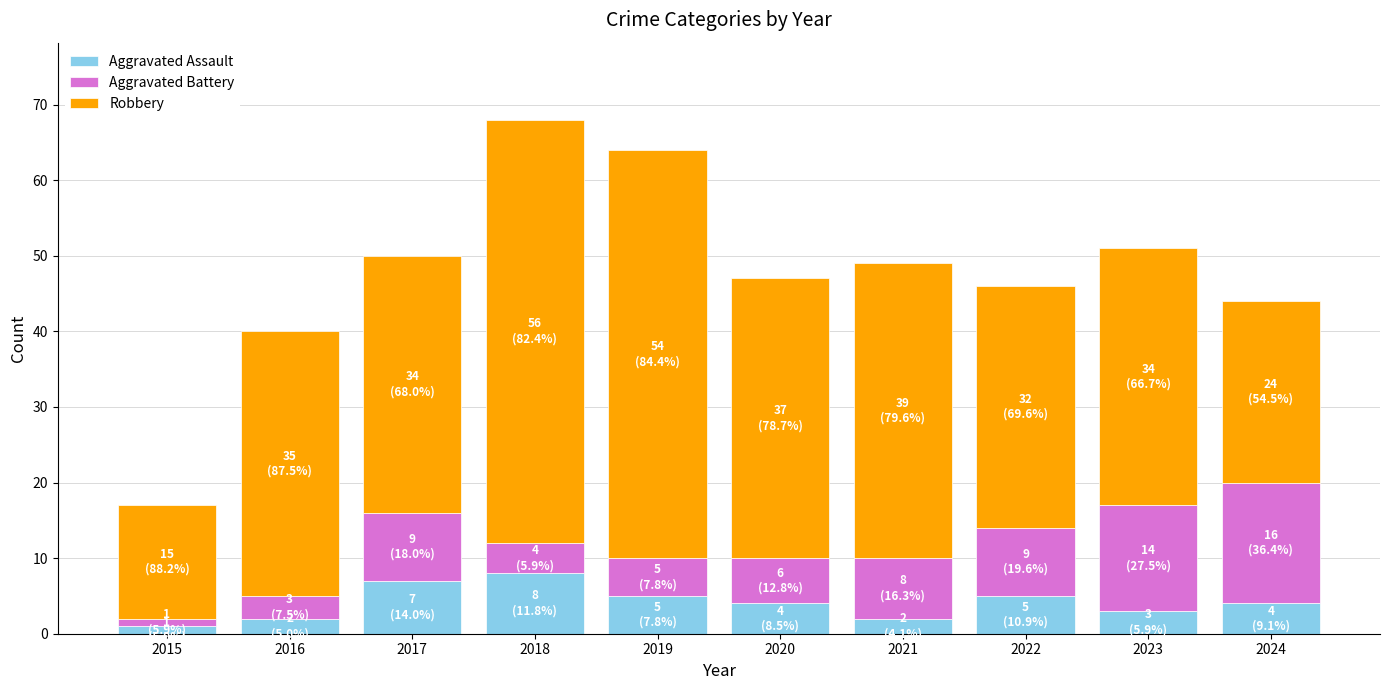

Count the number of data series in this chart.

3